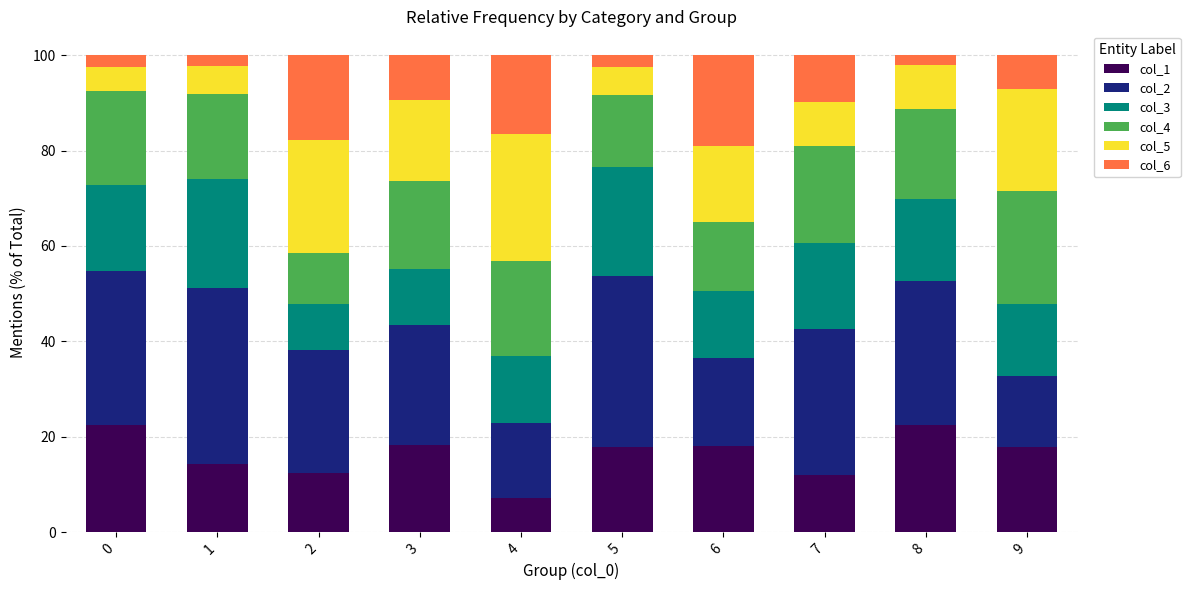

The col_1 series shows 22.5 at 8. True or false?

True